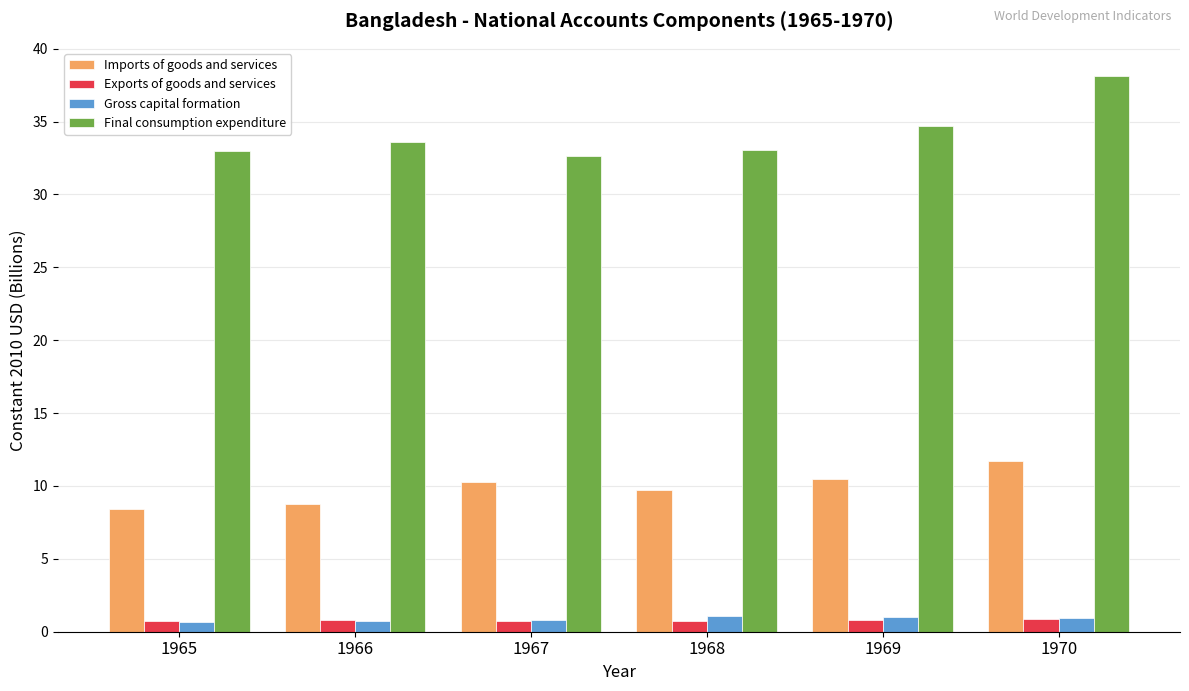

At how many categories does at least one series exceed 36?

1